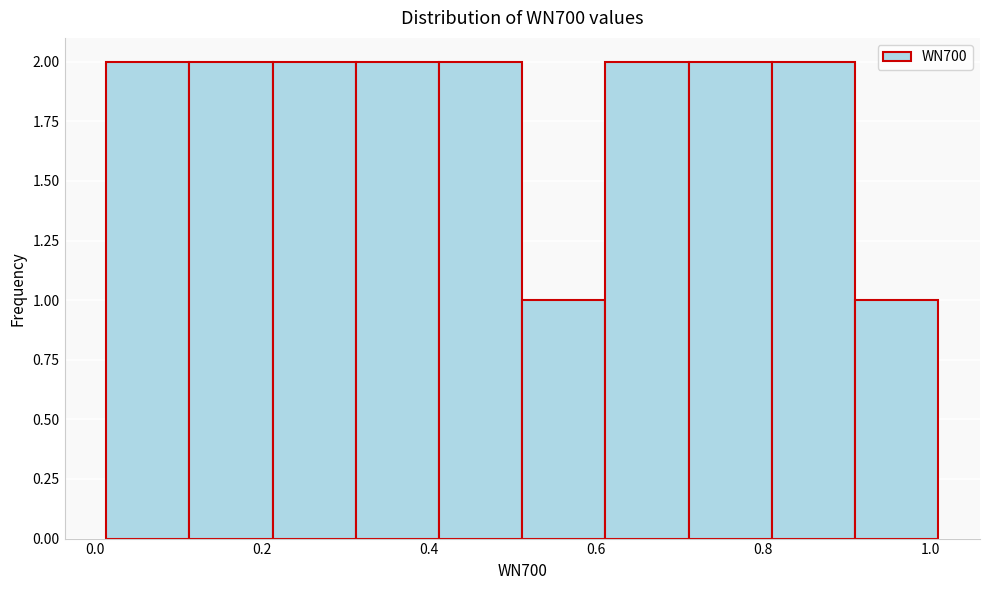

Reading left to right, list every bar in this chart as the range it spans on the x-axis followed by its height. Neither the bar edges nor the heights are printed on the chart, so give them approximately, as read against the axes.

0.02 to 0.12: 2
0.12 to 0.22: 2
0.22 to 0.32: 2
0.32 to 0.42: 2
0.42 to 0.52: 2
0.52 to 0.62: 1
0.62 to 0.72: 2
0.72 to 0.82: 2
0.82 to 0.92: 2
0.92 to 1.02: 1